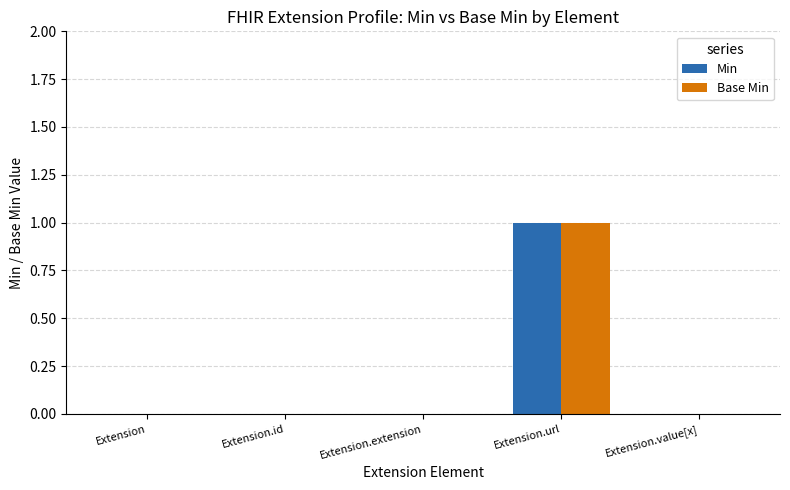

Reading left to right, list all the values displayed in this chart.

Min: 0	0	0	1	0
Base Min: 0	0	0	1	0